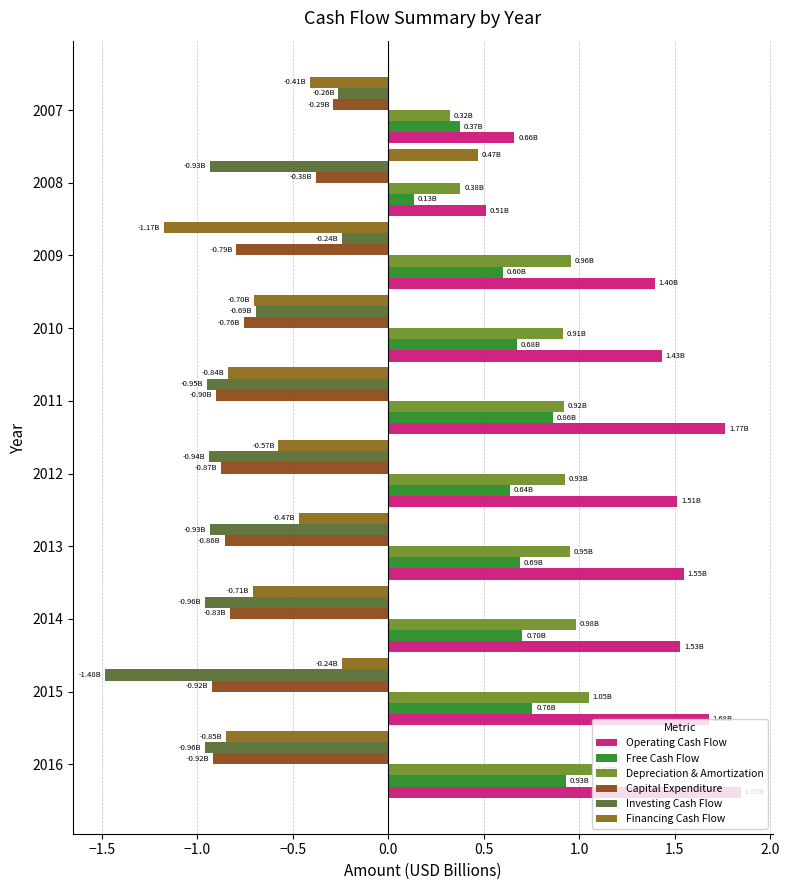

How many data points in Operating Cash Flow are less than 1?

2